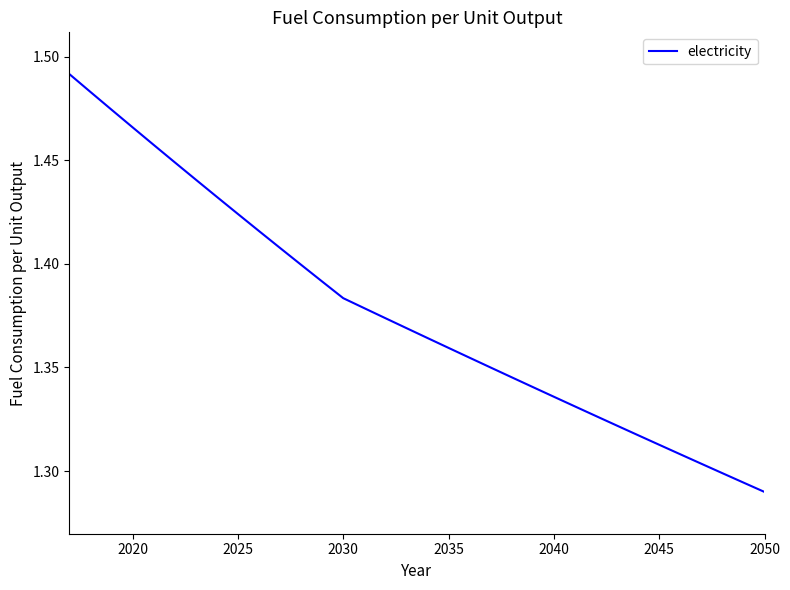

What is the difference between the maximum and minimum values?

0.2